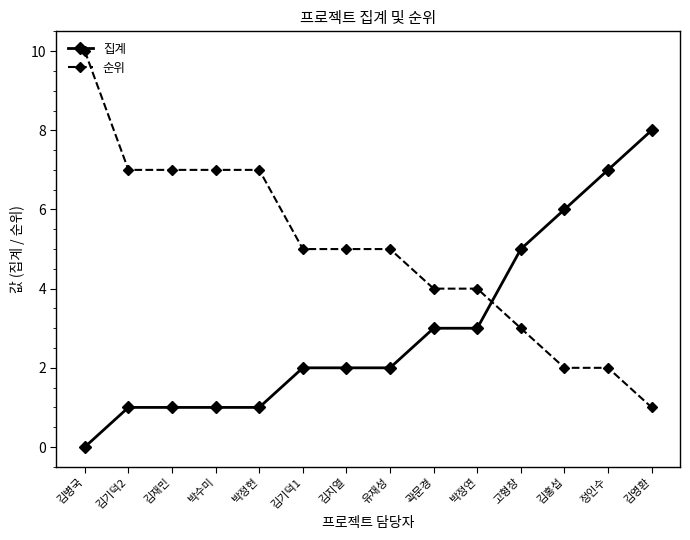

Rank the series by their maximum value, from highest to lowest.

순위, 집계